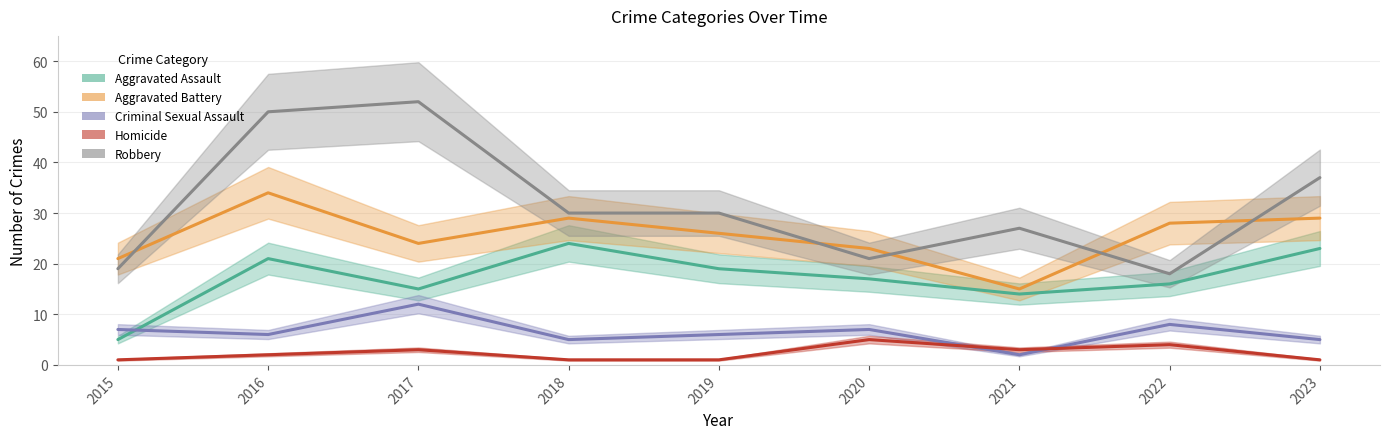

At how many categories does at least one series exceed 17?

9